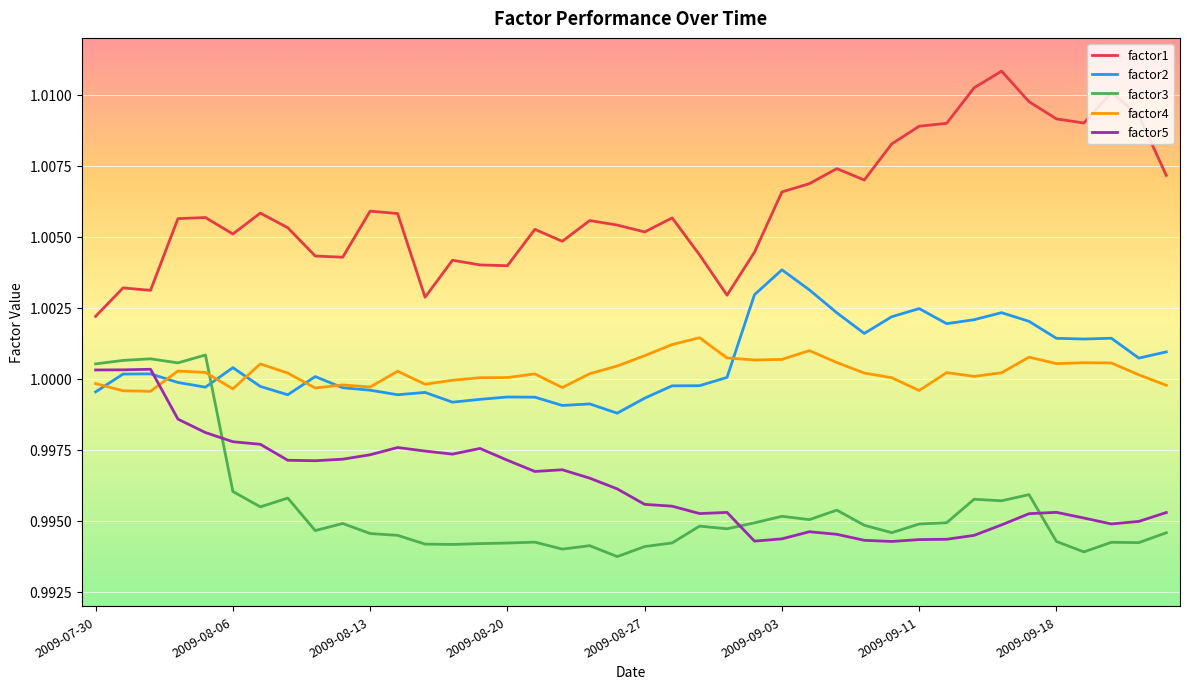

Which series has the largest total across all categories?

factor1